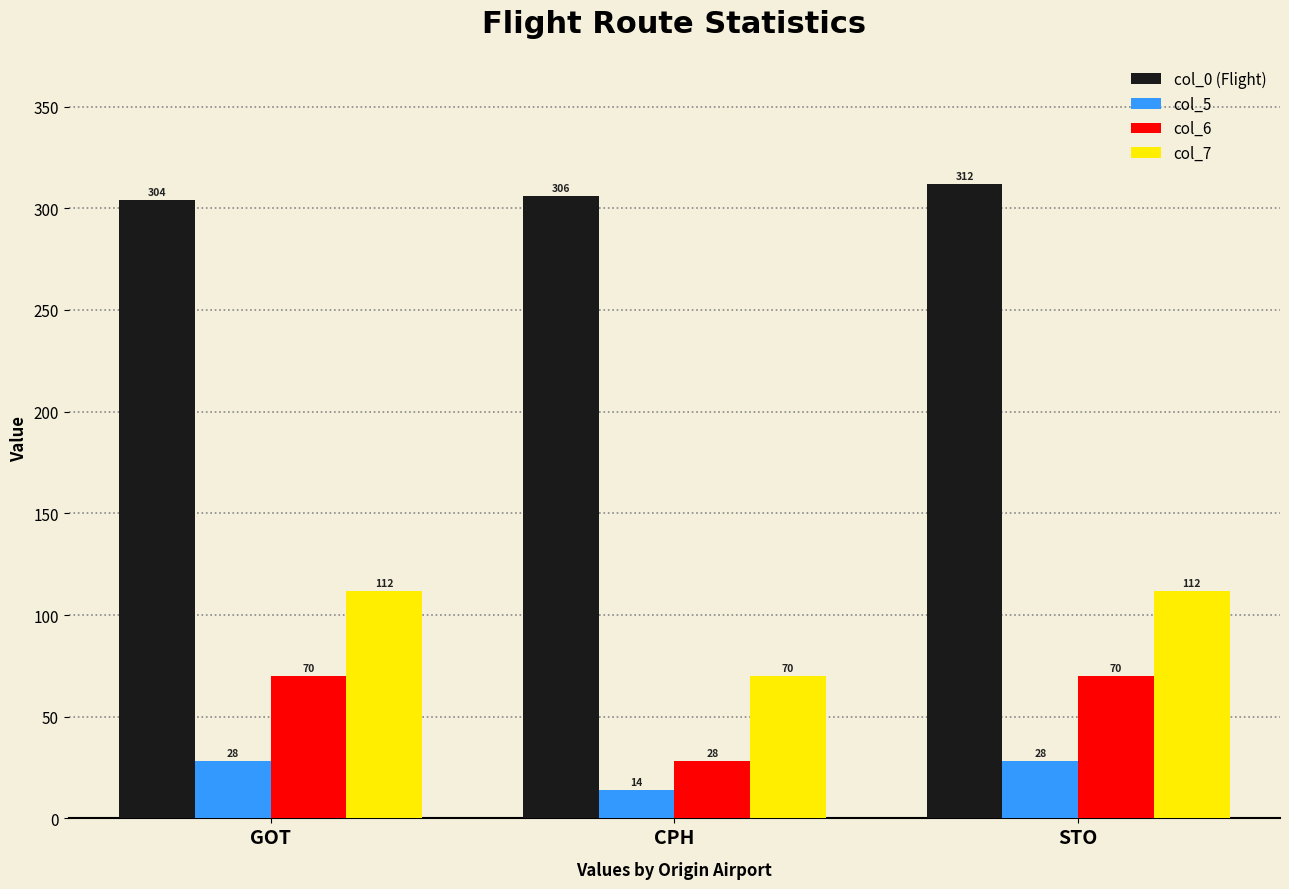

What is the sum of the col_6 values at CPH and STO?

98